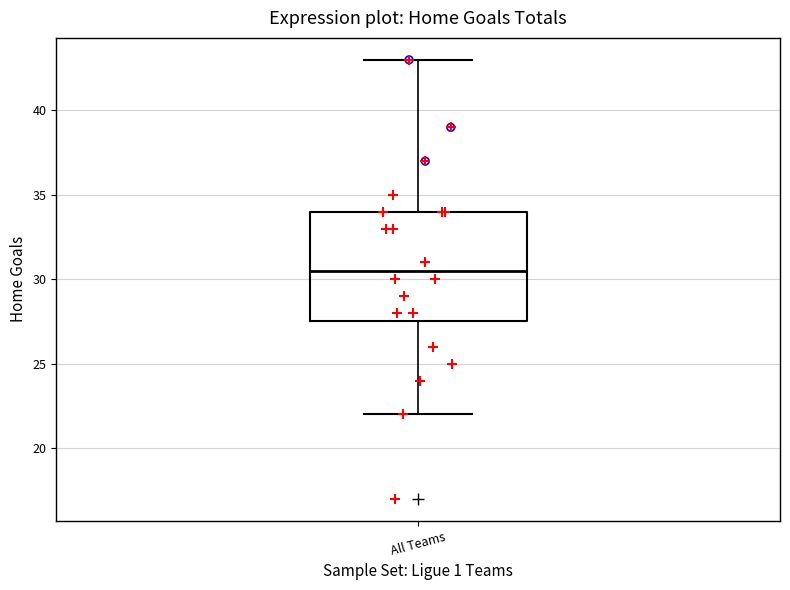

Transcribe this box plot: give where the median line is, the range the box spans, and where the two whiskers end, as read against the y-axis. The values are not printed on the chart, so give them approximately, as read against the axis.

median 30.5, box 27.5 to 34.0, whiskers 22.0 to 43.0